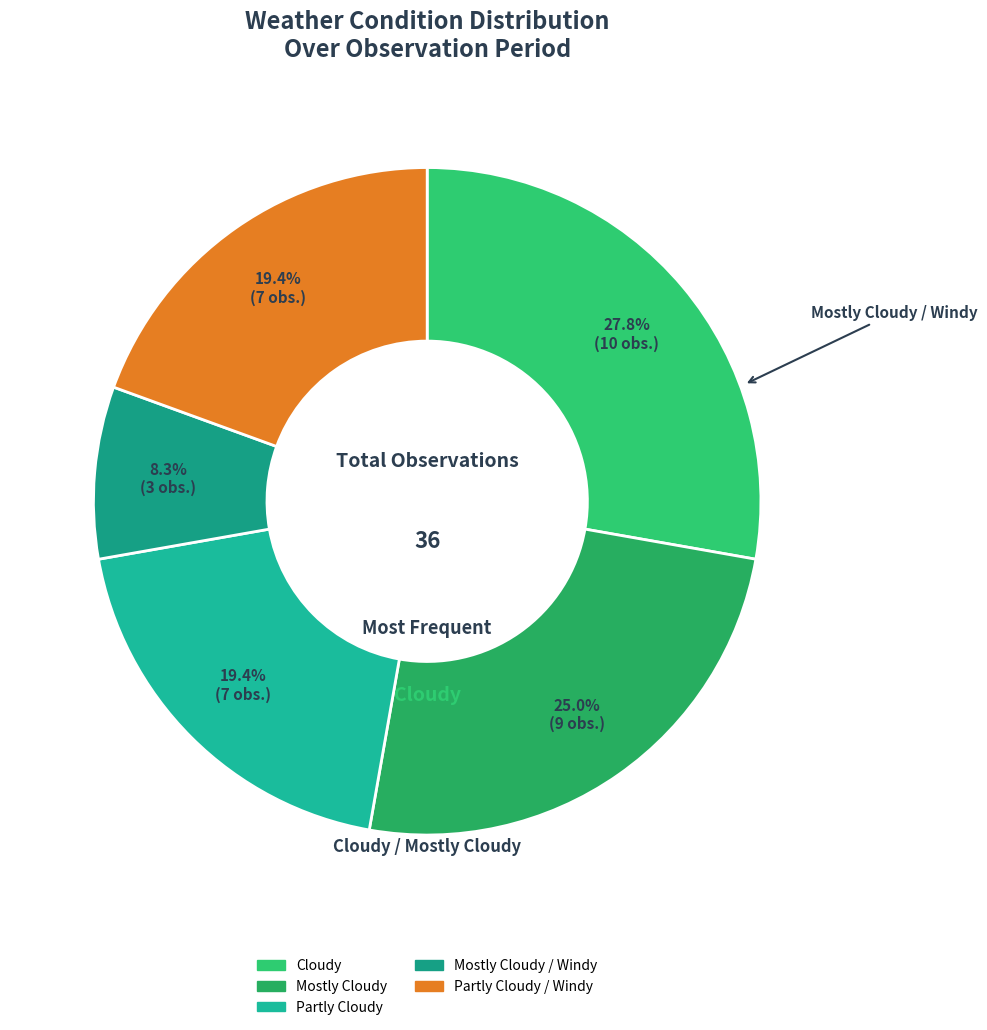

What is the smallest slice in the pie chart?

Mostly Cloudy / Windy